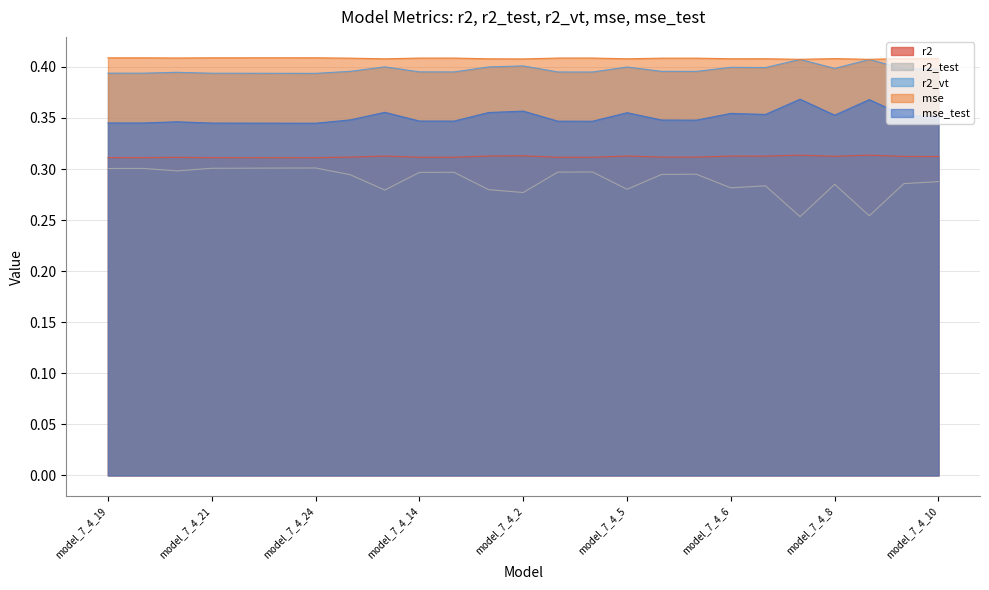

How many interior local valleys does the mse series have?

7